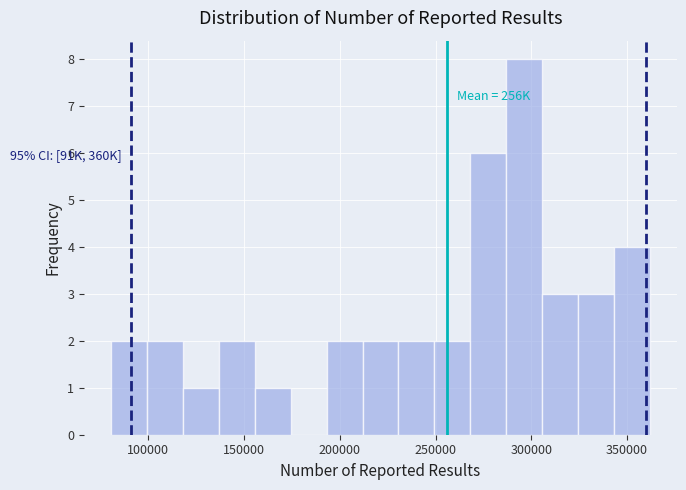

Read against the x-axis, roughly where is the centre of the tallest bar?

295000